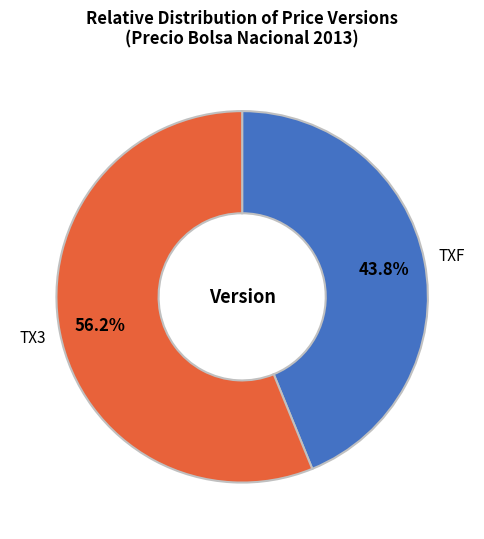

To the nearest percent, what is the difference between the TXF and TX3 slice percentages?

12%